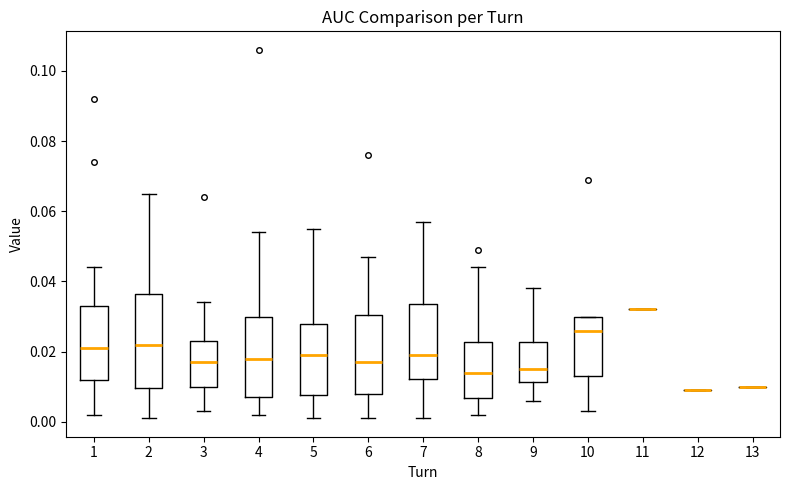

Where does the upper whisker of the box at x = 4 end on the y-axis? The values are not printed on the chart, so give them approximately, as read against the axis.

0.054